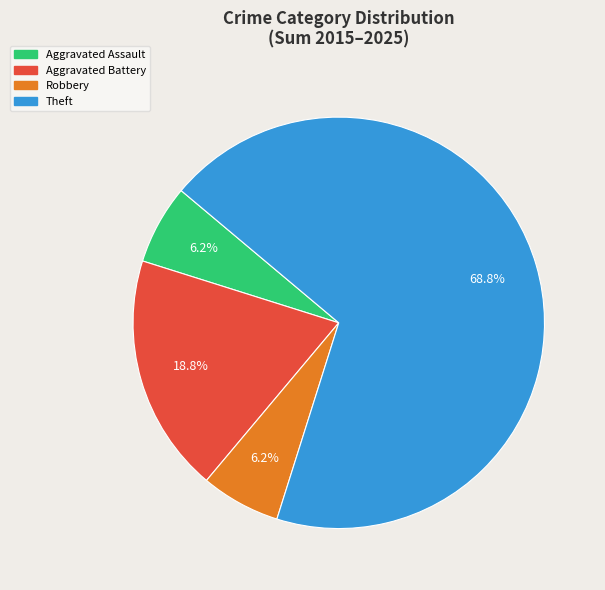

Between Theft and Aggravated Battery, which is larger?

Theft